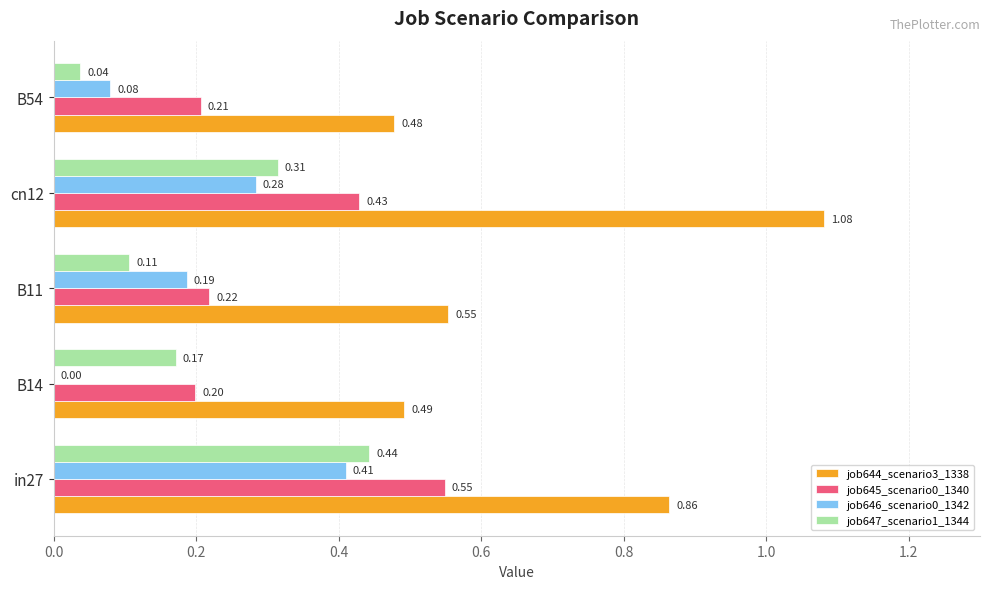

Which series has the widest spread of values?

job644_scenario3_1338